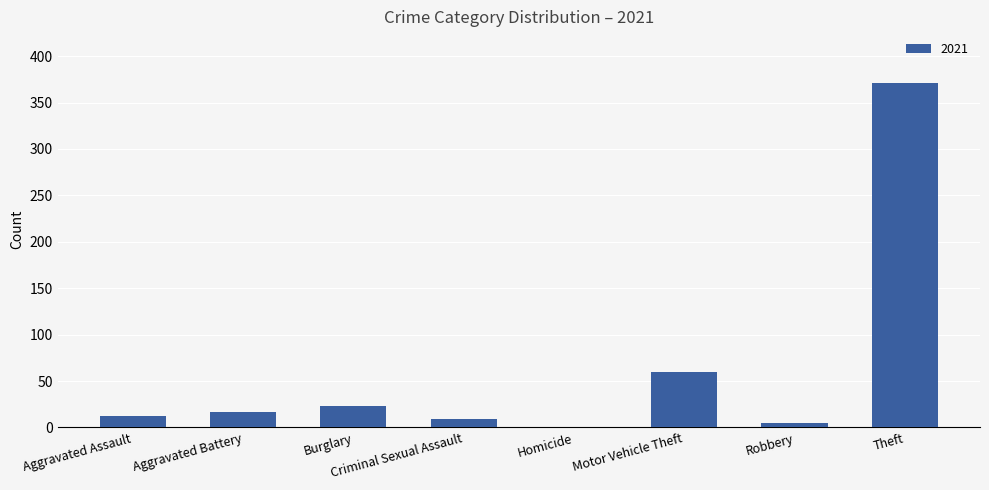

At which label is the value closest to 185?

Motor Vehicle Theft